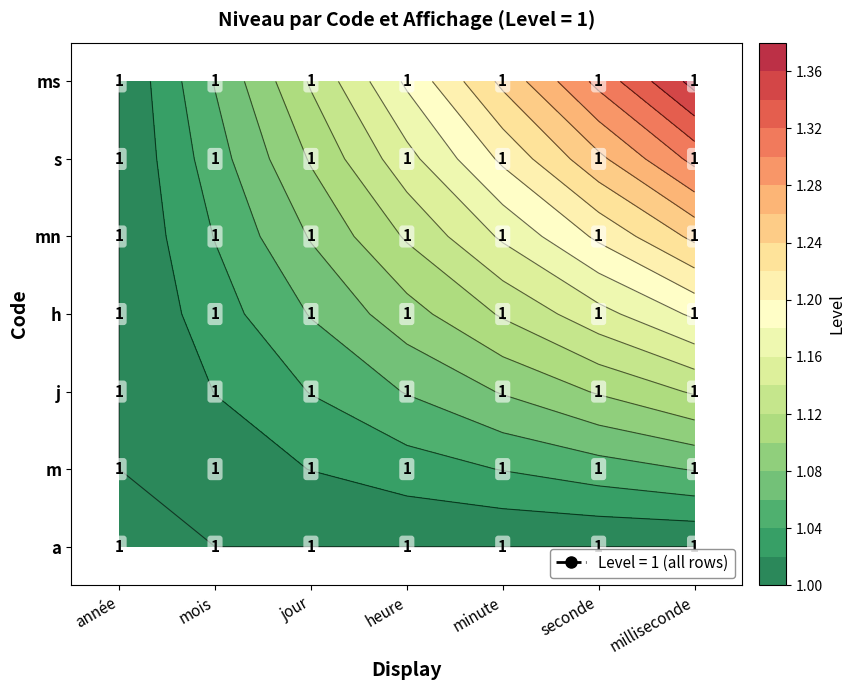

How many data points in a are above 1?

6